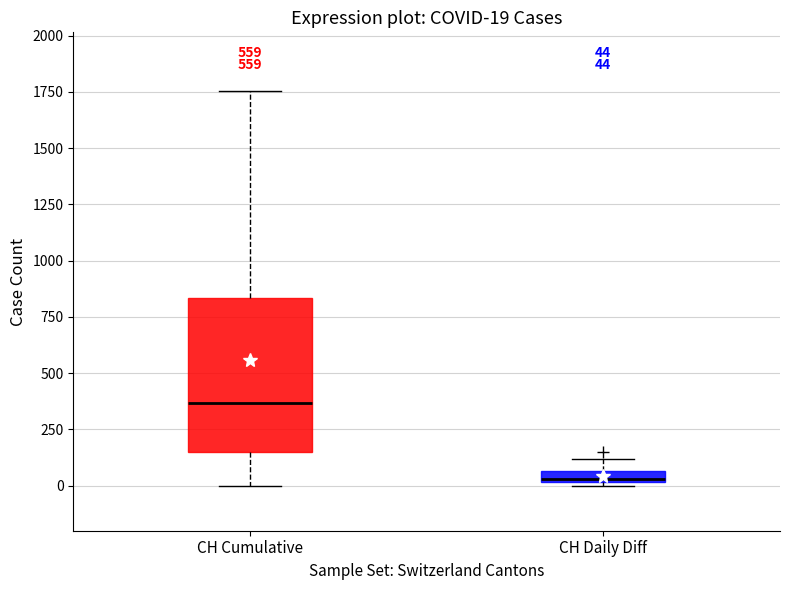

Comparing the boxes themselves (not the whiskers), which one is the tallest?

CH Cumulative